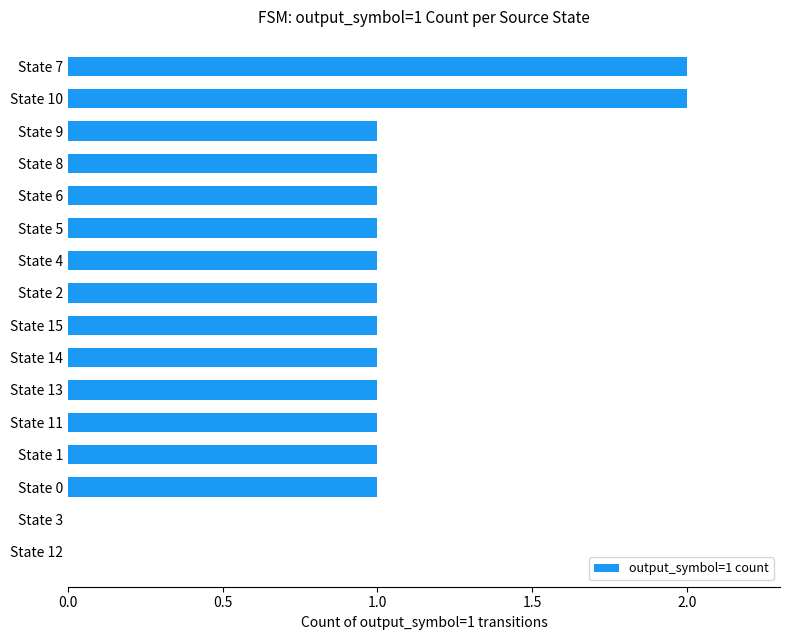

Is it true that the value at State 0 is 1?

True